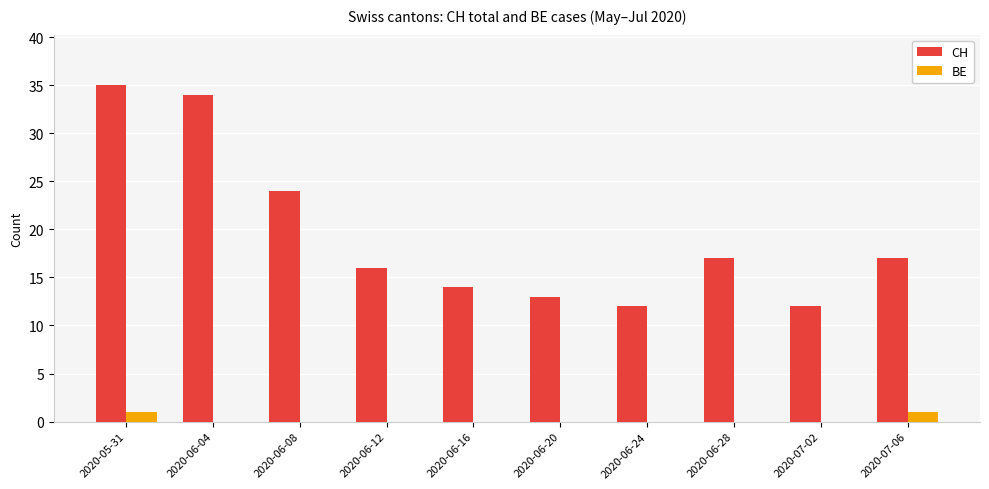

Reading right to left, transcribe all the data shown in this chart.

CH: 17	12	17	12	13	14	16	24	34	35
BE: 1	0	0	0	0	0	0	0	0	1